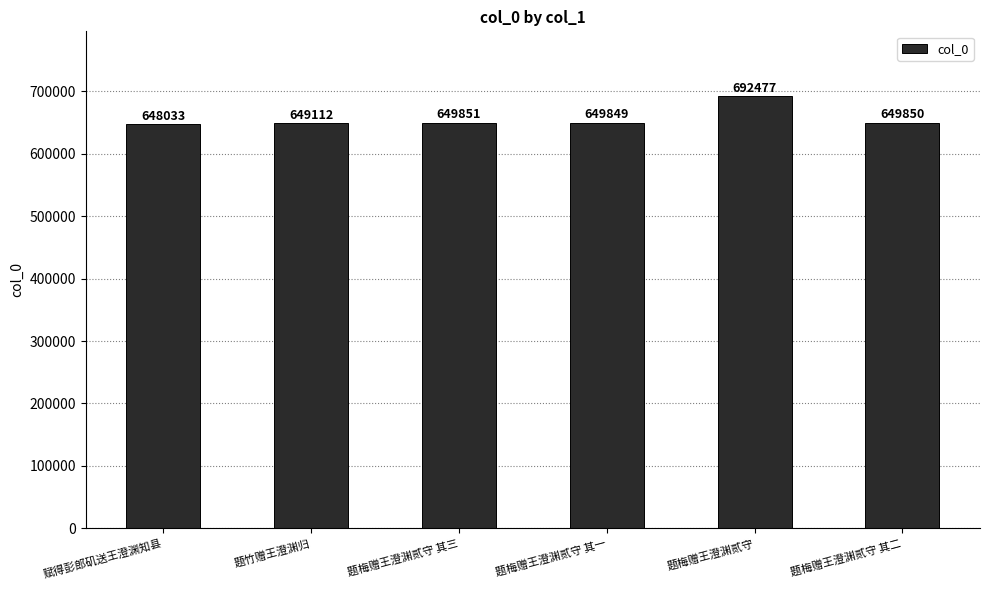

What is the label of the 4th bar from the left?

题梅赠王澄渊贰守 其一